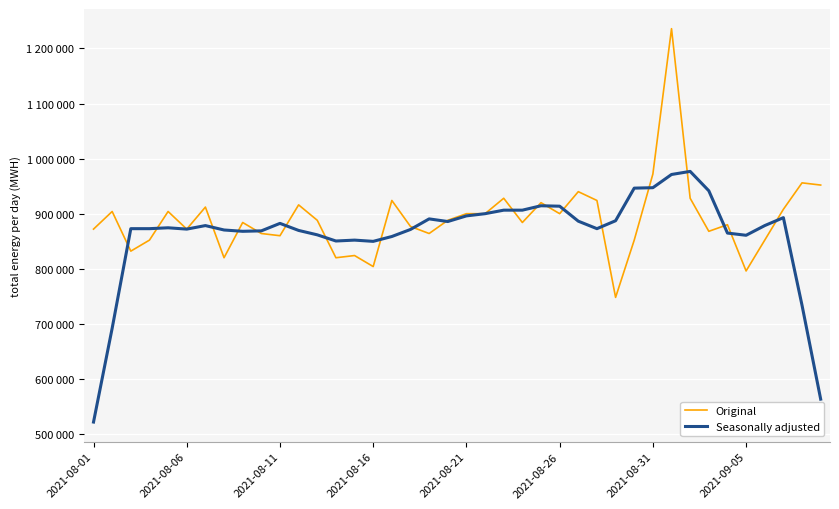

Is this an area chart (filled region under the line)?

No